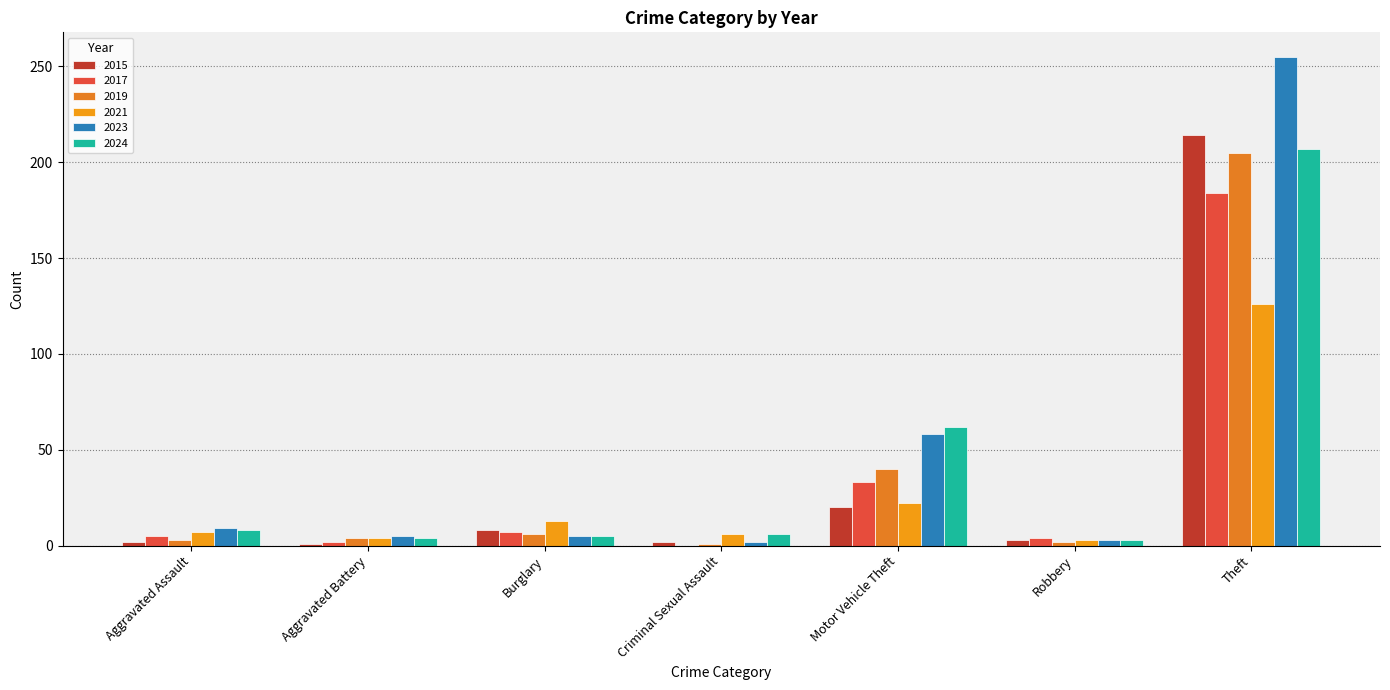

Count the number of data series in this chart.

6